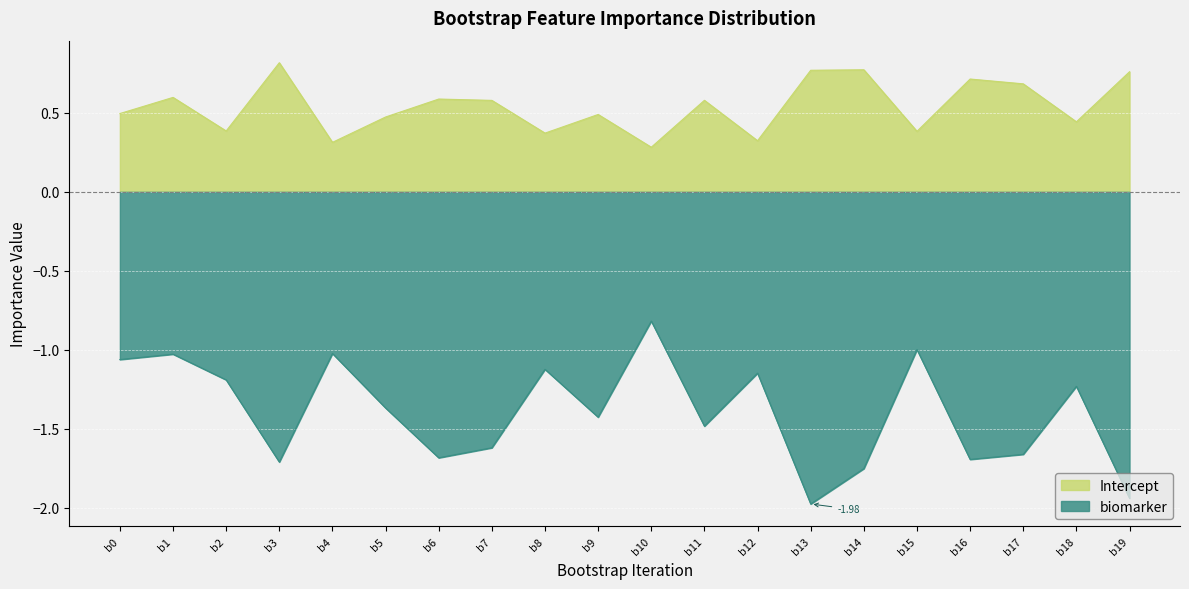

What is the sum of the biomarker values at b2 and b6?

-2.9